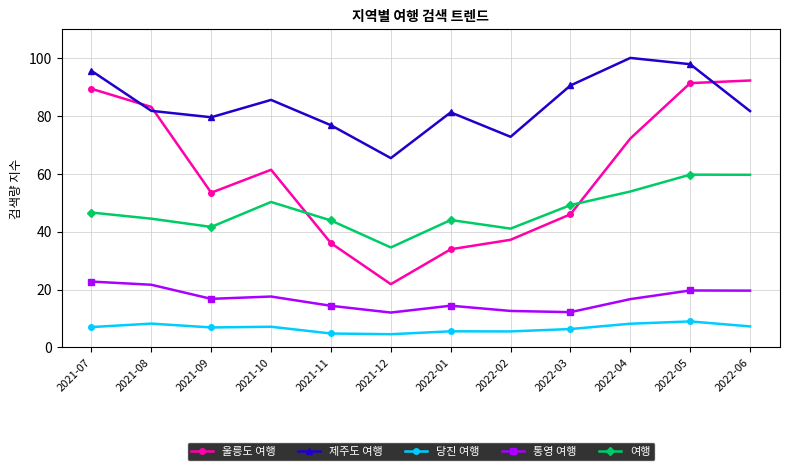

What is the approximate value of 여행 at 2022-01?

44.0